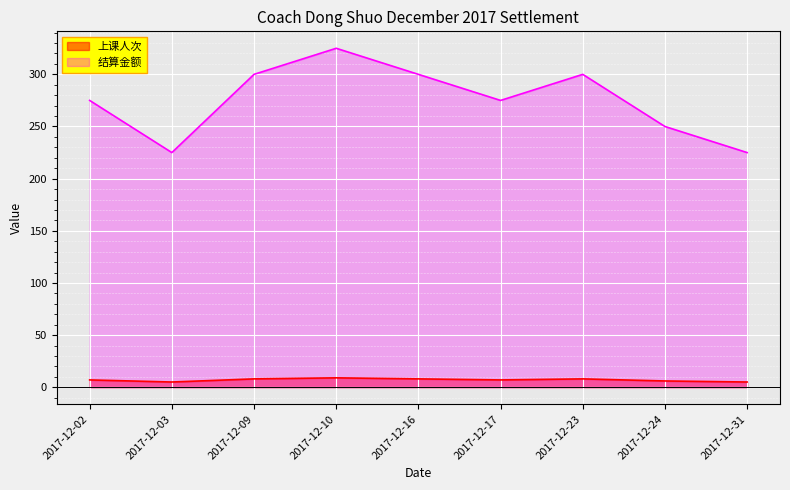

How many categories are shown in the chart?

9